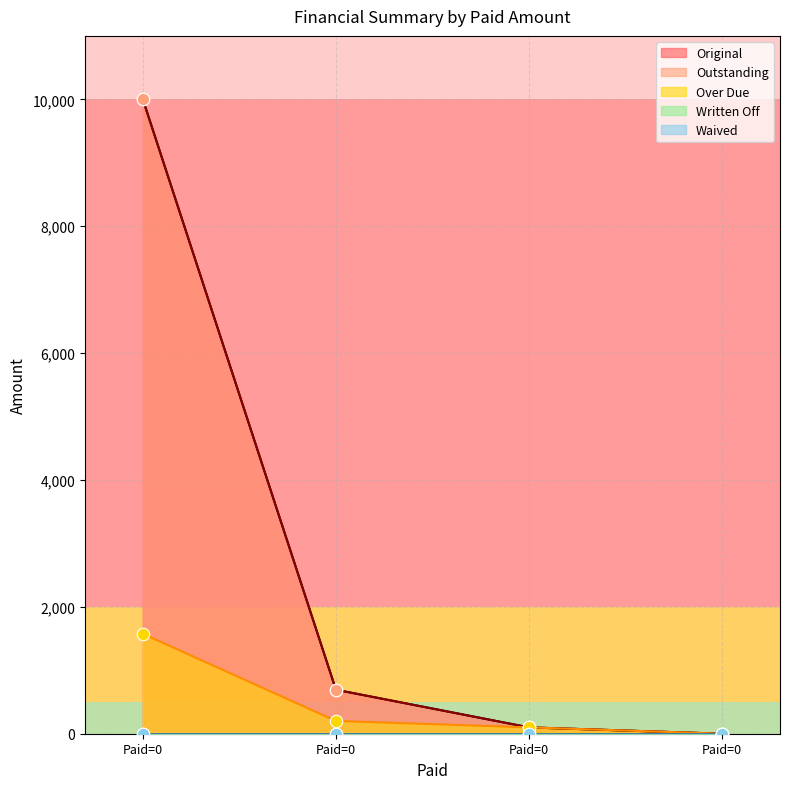

At how many categories does at least one series exceed 7069?

1